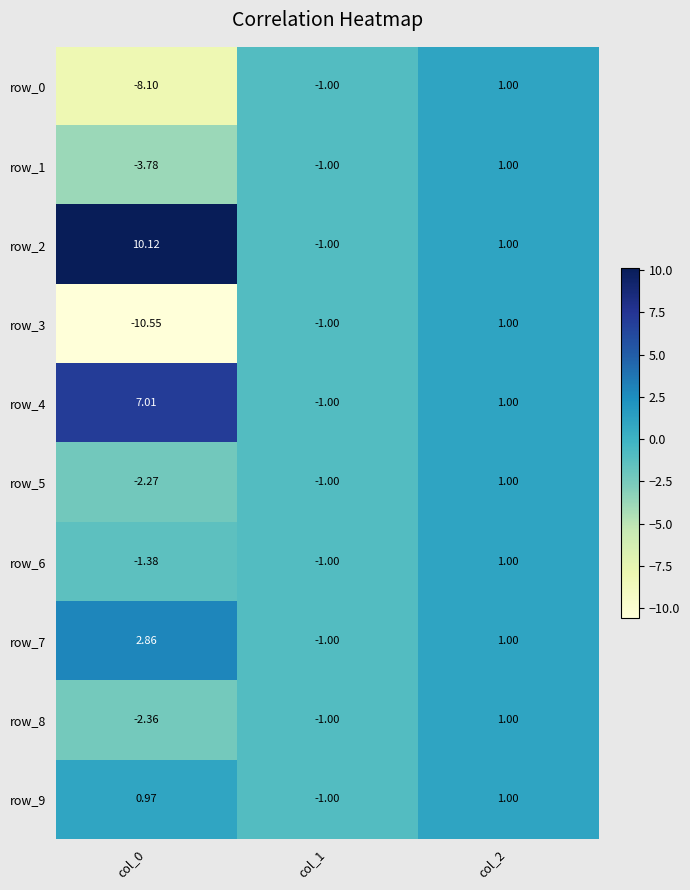

Where does the row_5 series first go above -1?

col_2